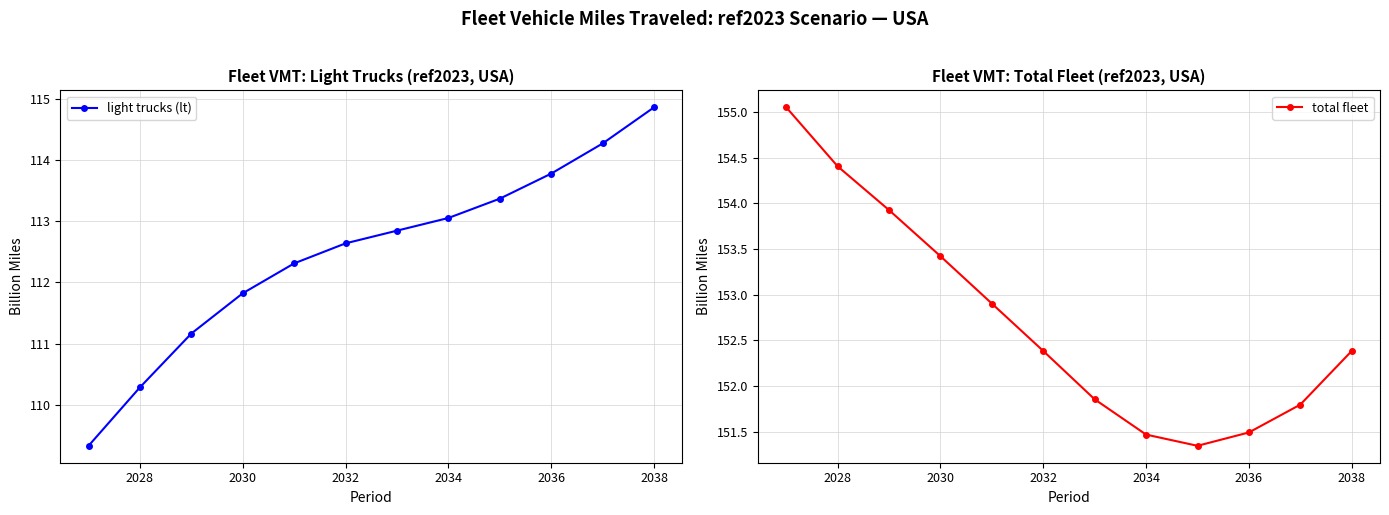

True or false: total fleet has more than 1 points higher than both neighbors.

False